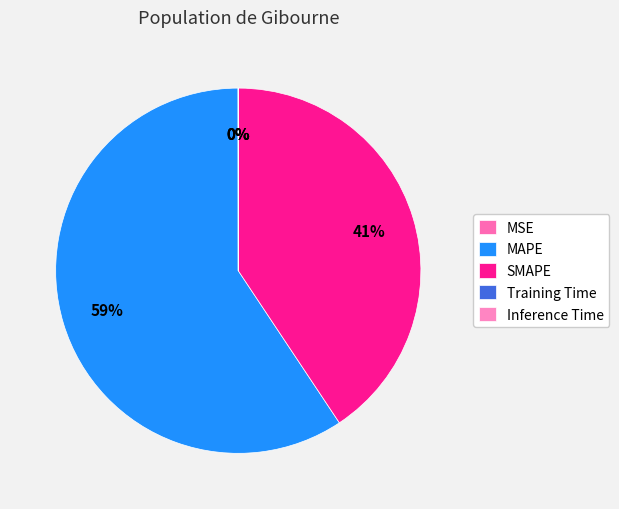

Is the sum of MSE and SMAPE greater than half?

No